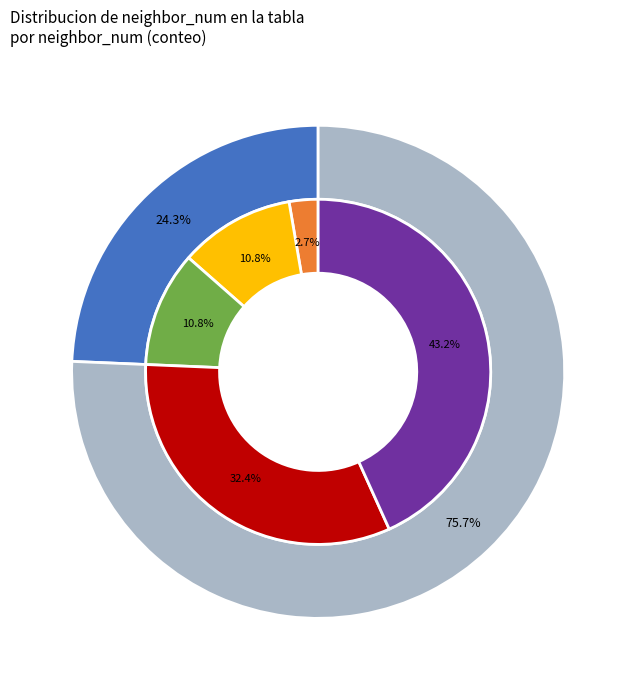

How much of the chart is everything except 0?

97.3%